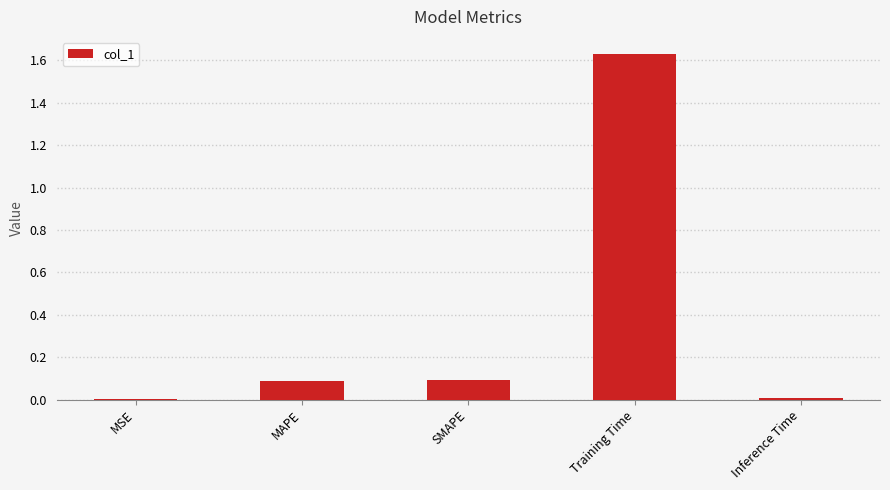

What is the sum of all values?

1.8